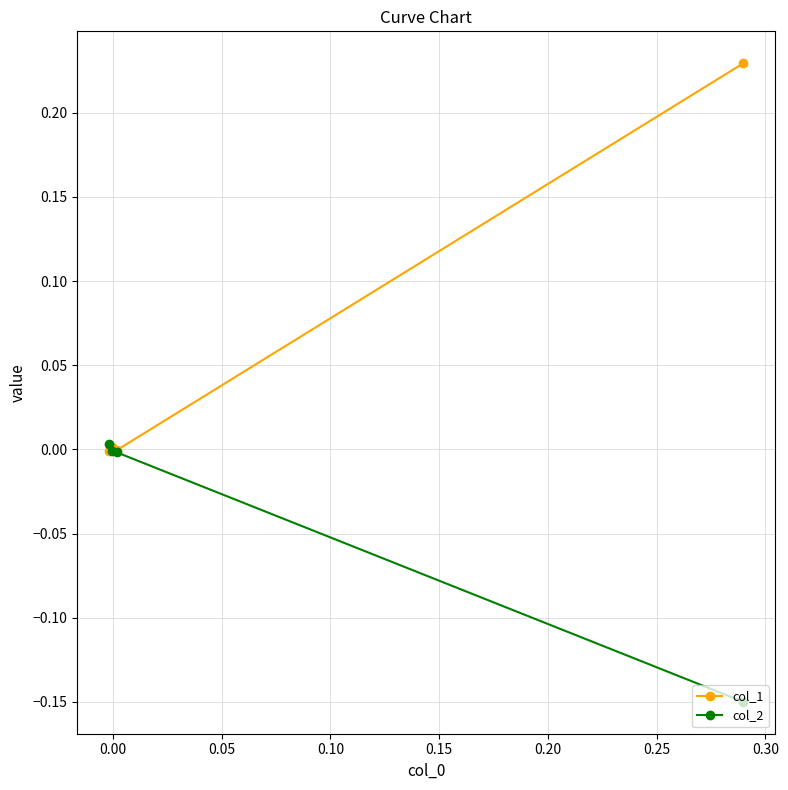

What is the sum of all col_2 values?

-0.1